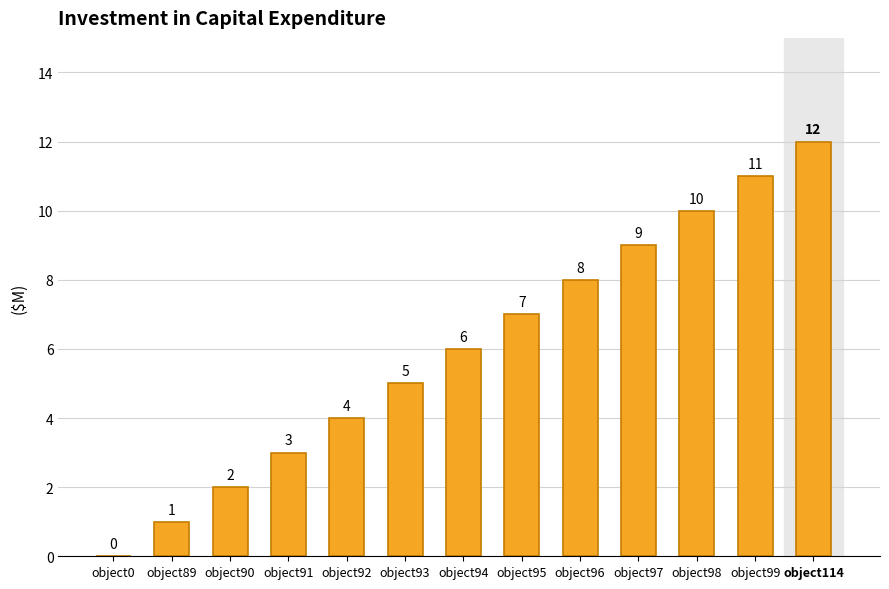

What value does the data have at object114, to the nearest 5?

10